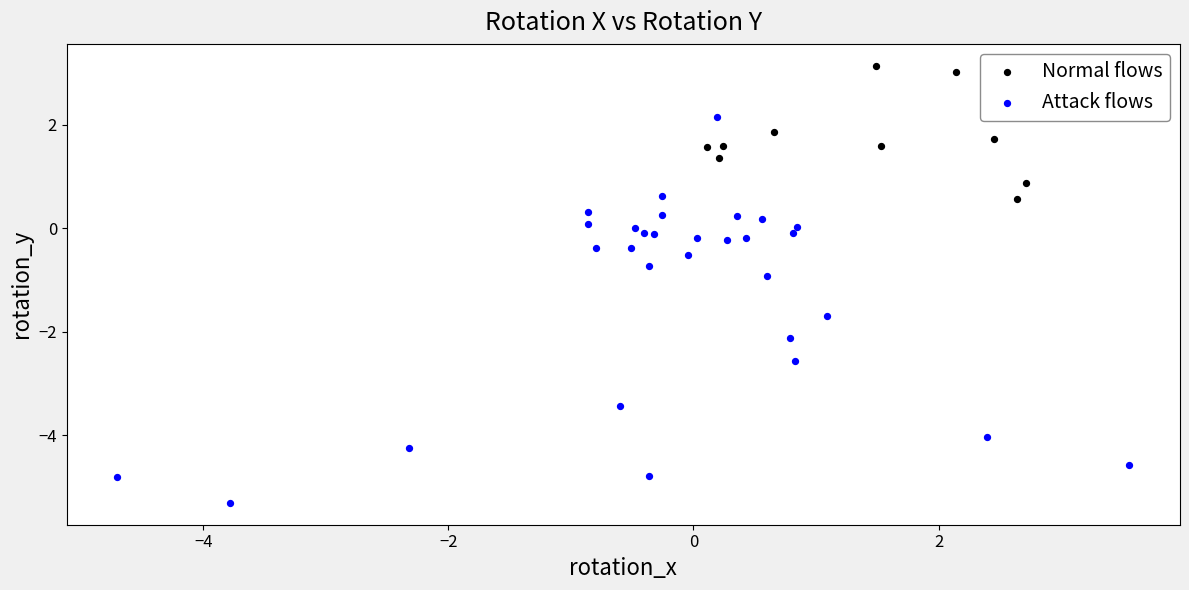

Which series contains the highest Y value?

Normal flows